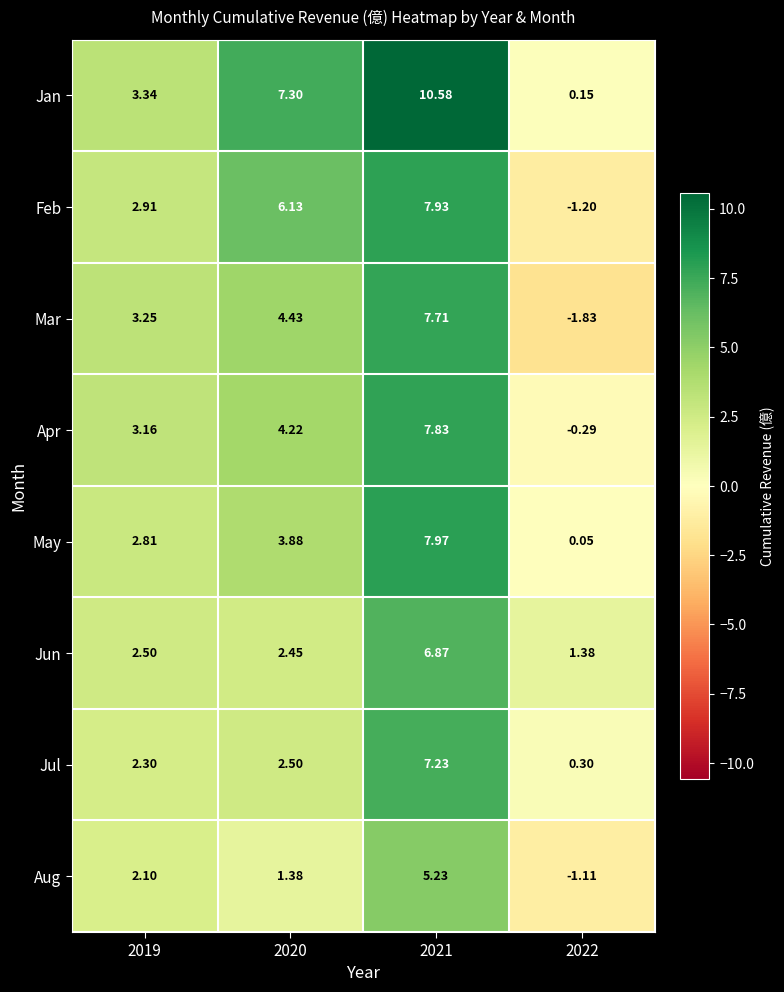

Which series has the largest total across all categories?

Jan